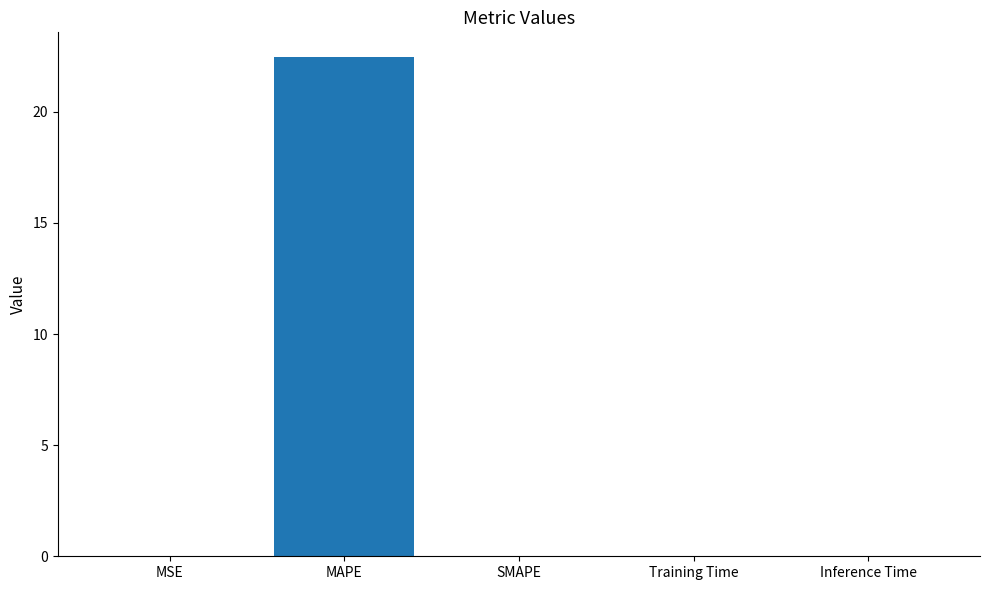

Which category has the highest value across all series?

MAPE